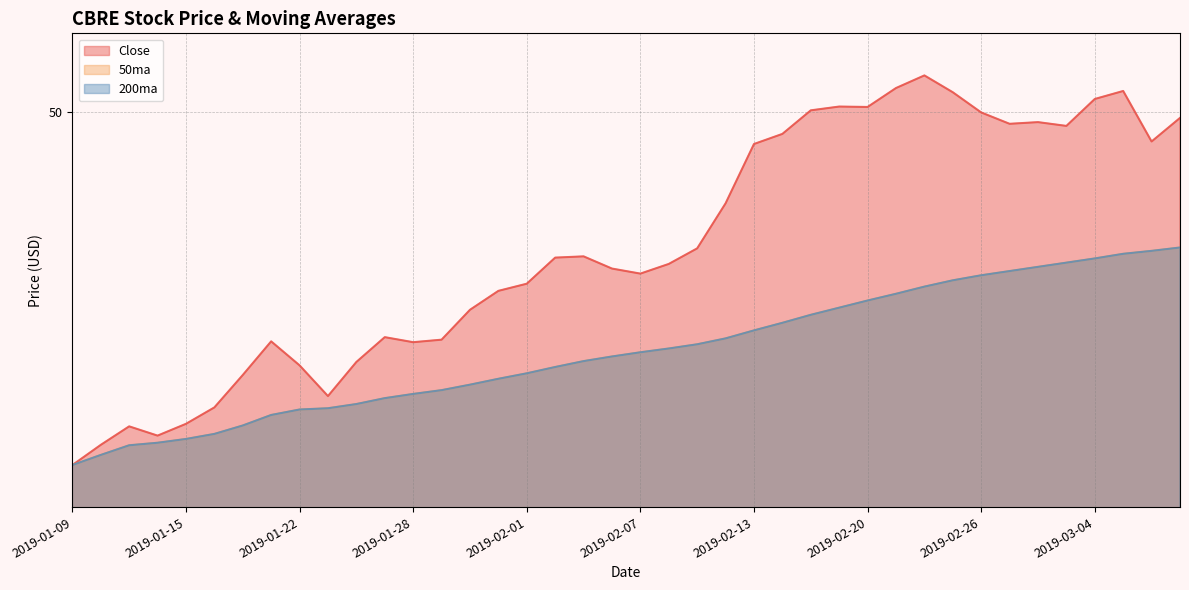

True or false: 200ma has more than 0 interior local peaks.

False